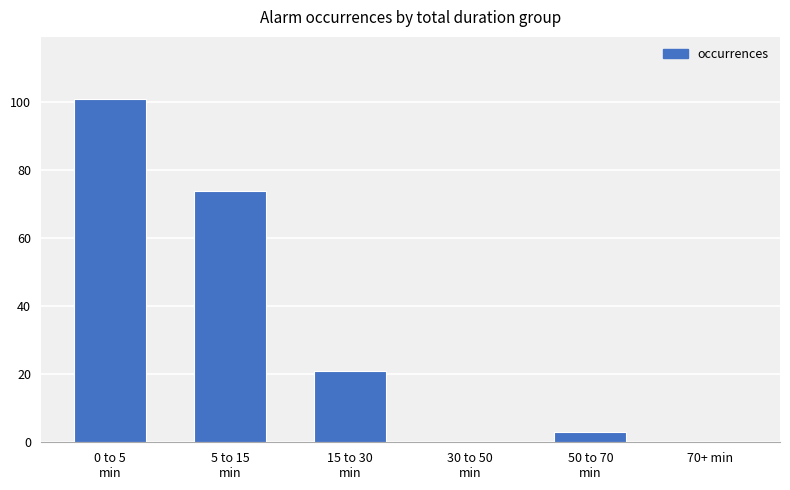

The chart shows a value of 63 at 70+ min. True or false?

False